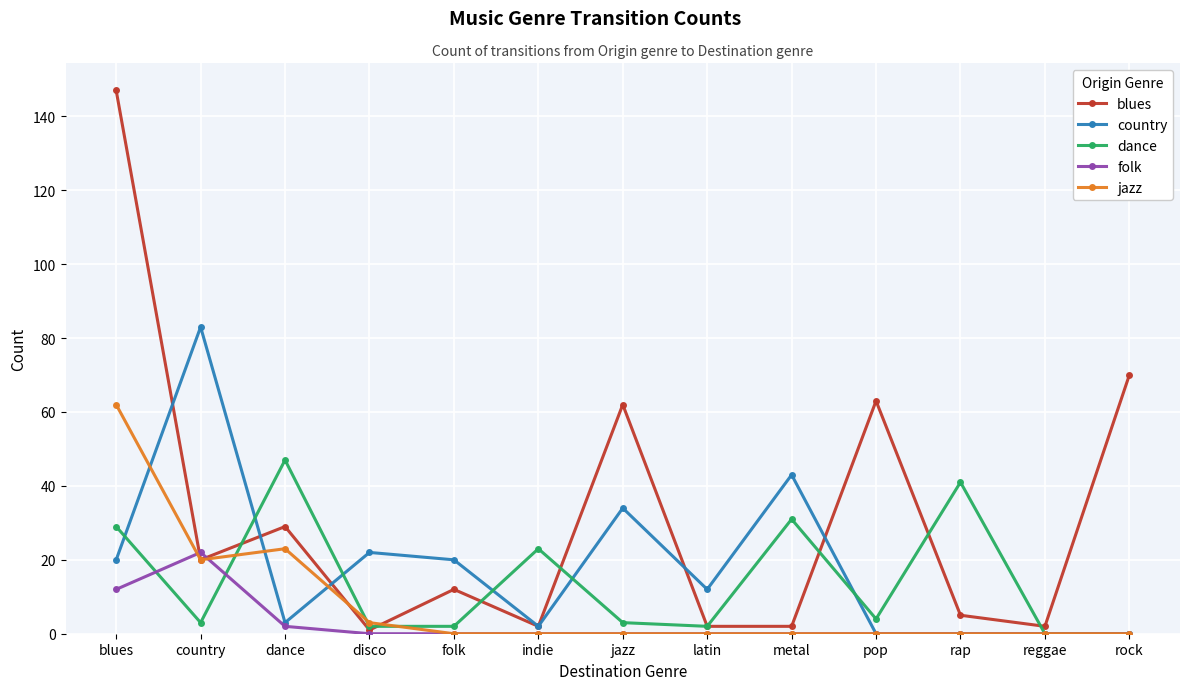

Which category has the highest value in the jazz series?

blues